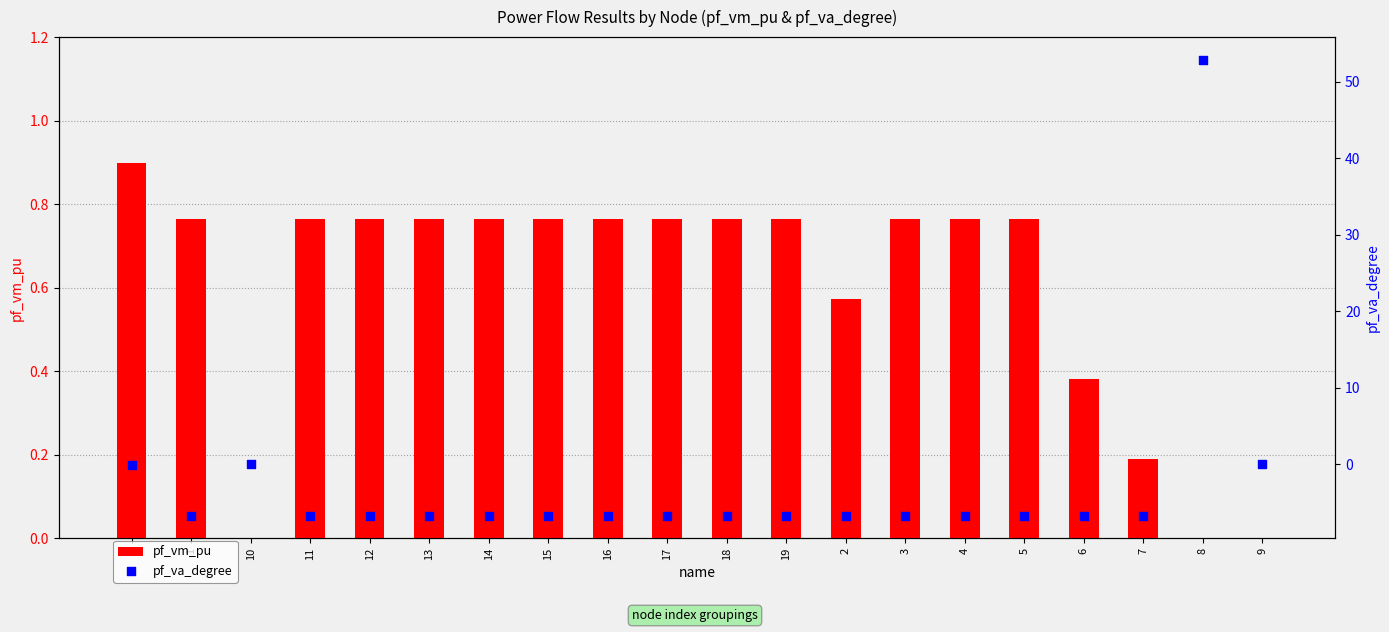

At how many categories does at least one series exceed 43?

1